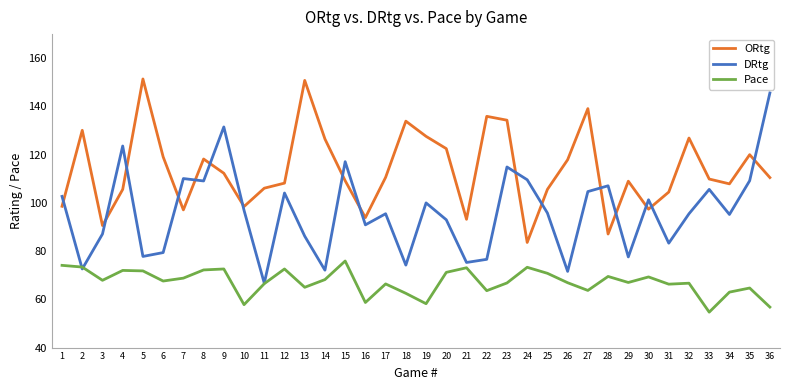

What value does the Pace series have at 23?

66.8